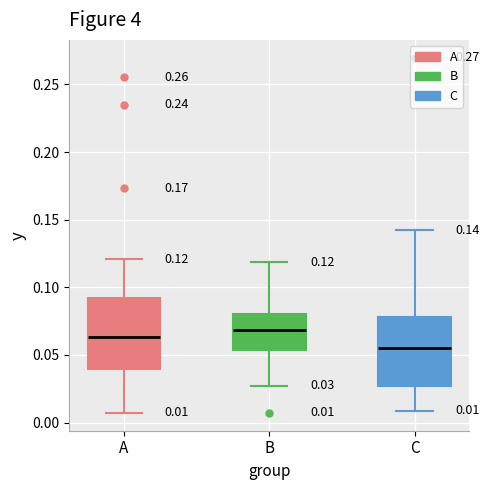

Which box's median line is the lowest?

C